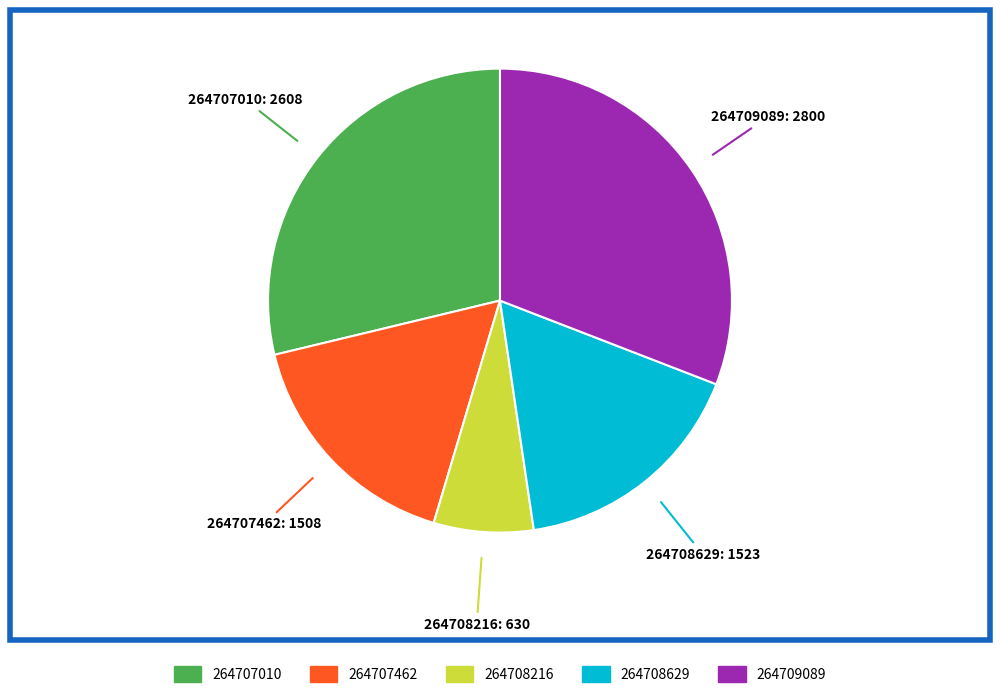

How many segments does this pie chart have?

5